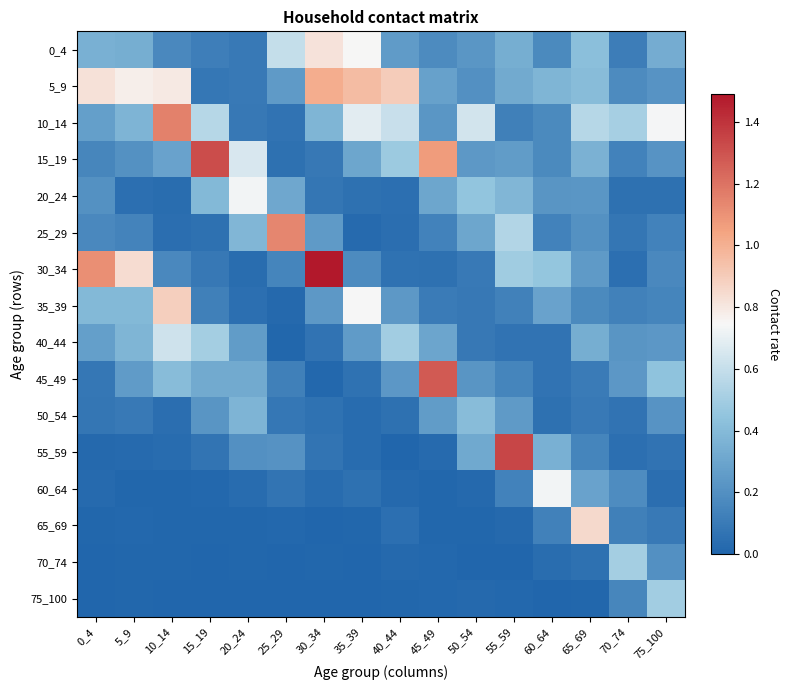

Which category has the lowest value across all series?

25_29